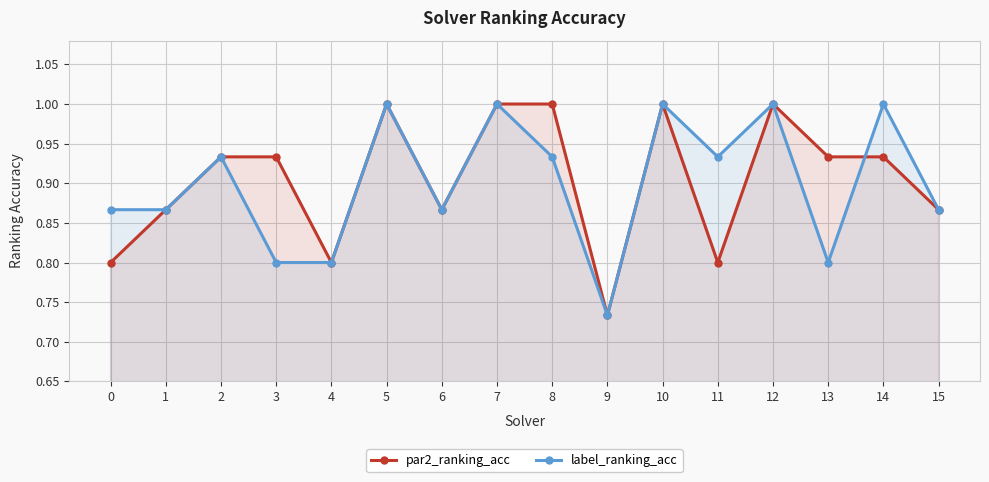

Reading left to right, list all the values displayed in this chart.

par2_ranking_acc: 0.8	0.9	0.9	0.9	0.8	1.0	0.9	1.0	1.0	0.7	1.0	0.8	1.0	0.9	0.9	0.9
label_ranking_acc: 0.9	0.9	0.9	0.8	0.8	1.0	0.9	1.0	0.9	0.7	1.0	0.9	1.0	0.8	1.0	0.9